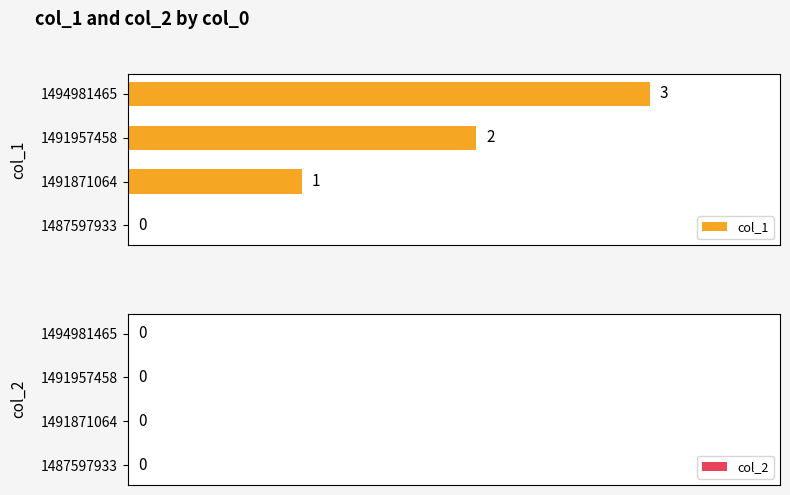

What is the sum of all values?

6